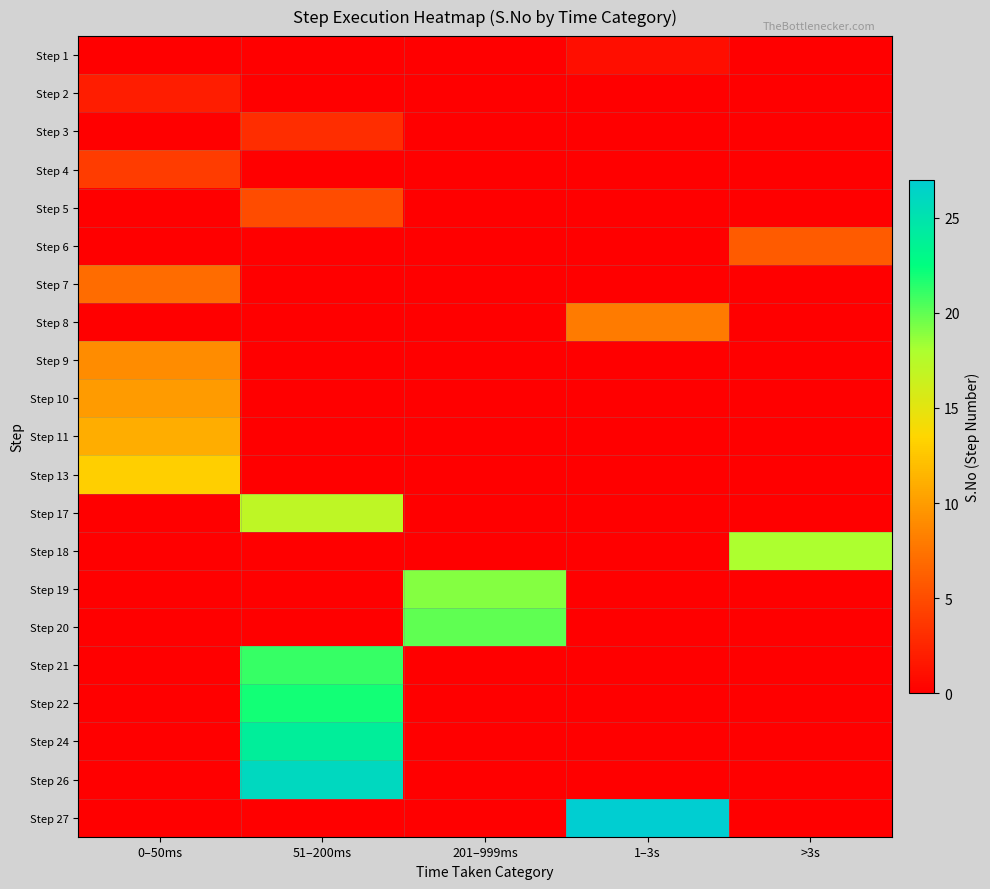

Which has a higher value, 1–3s or 201–999ms?

201–999ms